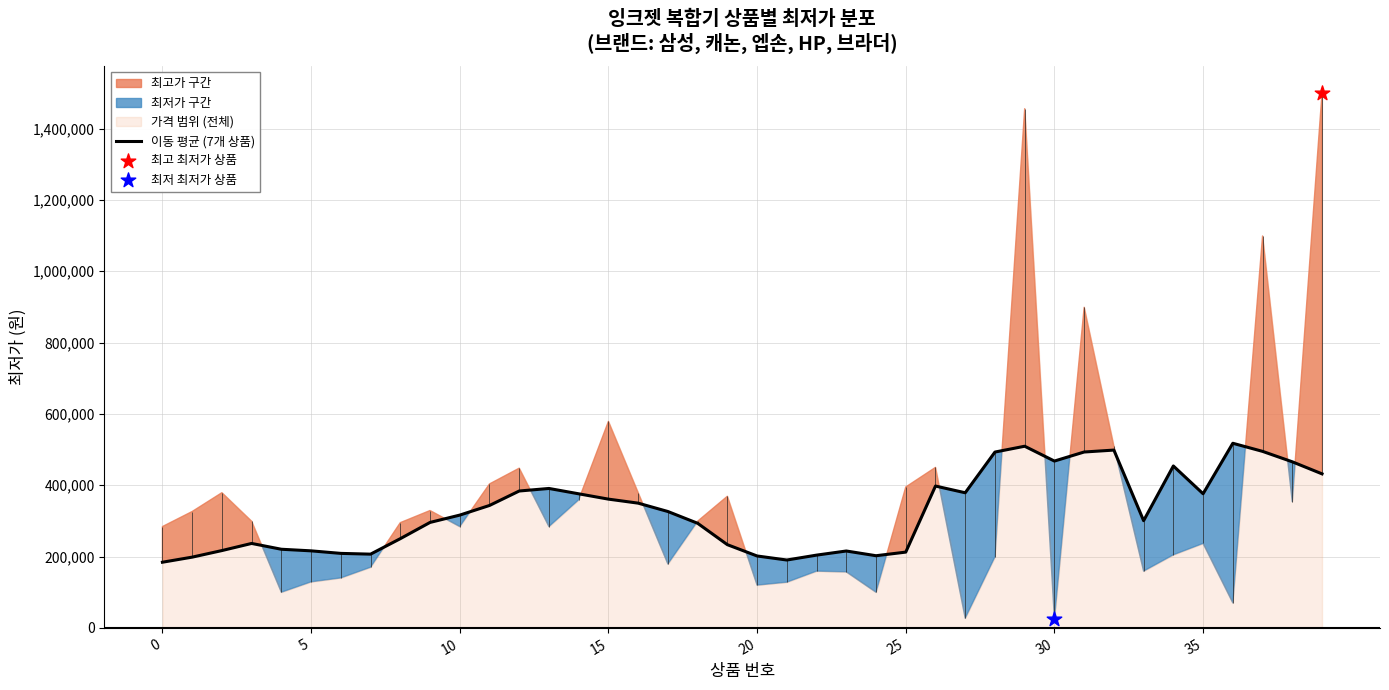

Which has a higher value, 9 or 23?

9